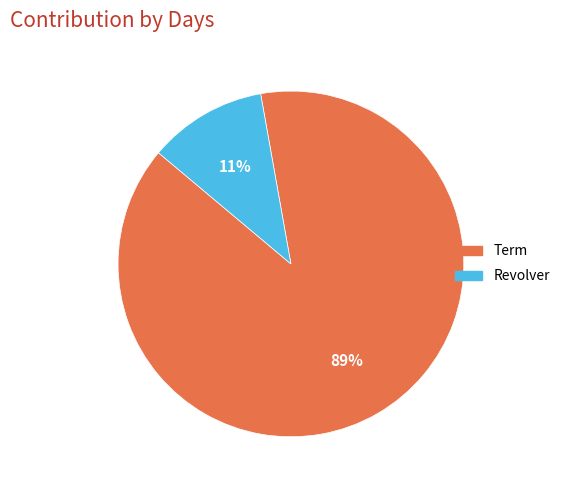

The Revolver slice represents 11% of the pie. True or false?

True